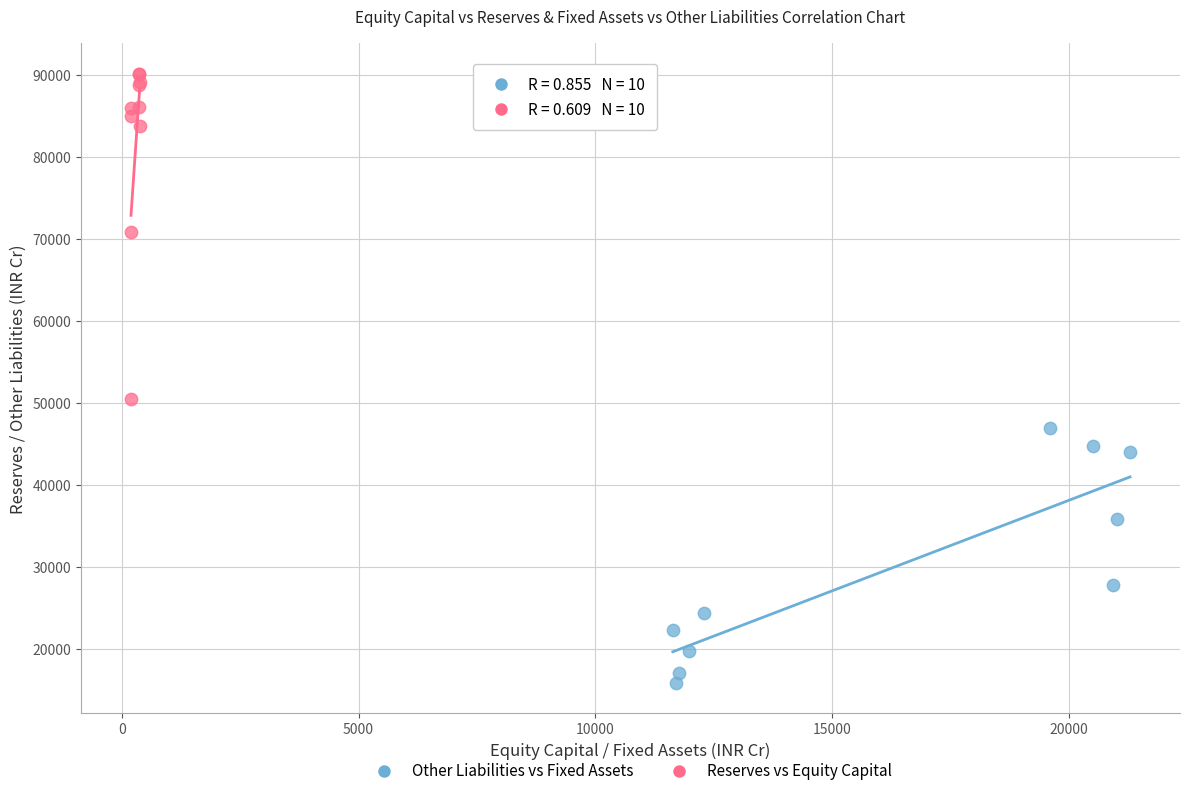

Which series reaches the minimum Y coordinate?

Other Liabilities vs Fixed Assets